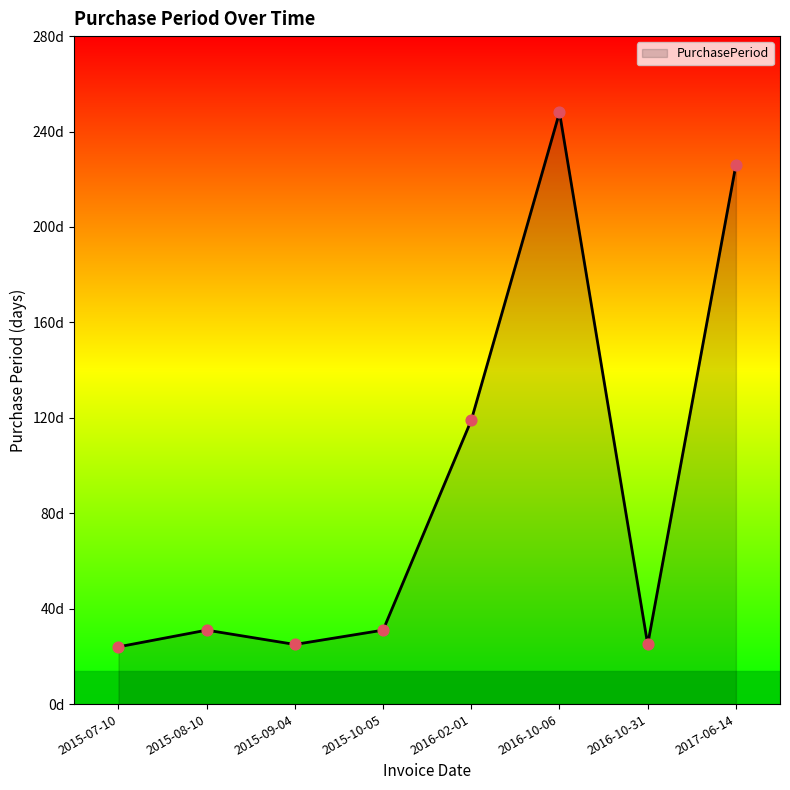

Between 2016-10-31 and 2015-10-05, which is larger?

2015-10-05